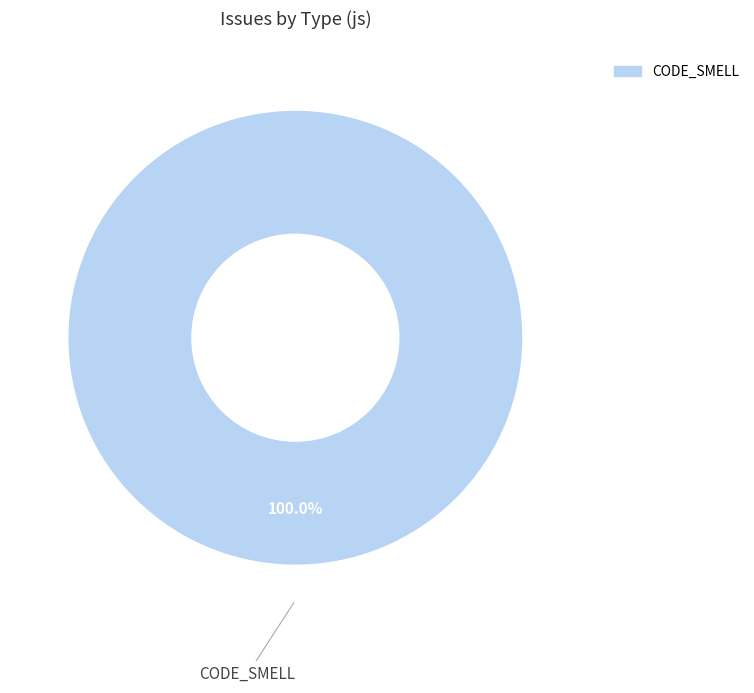

Is there a majority slice in this chart?

Yes